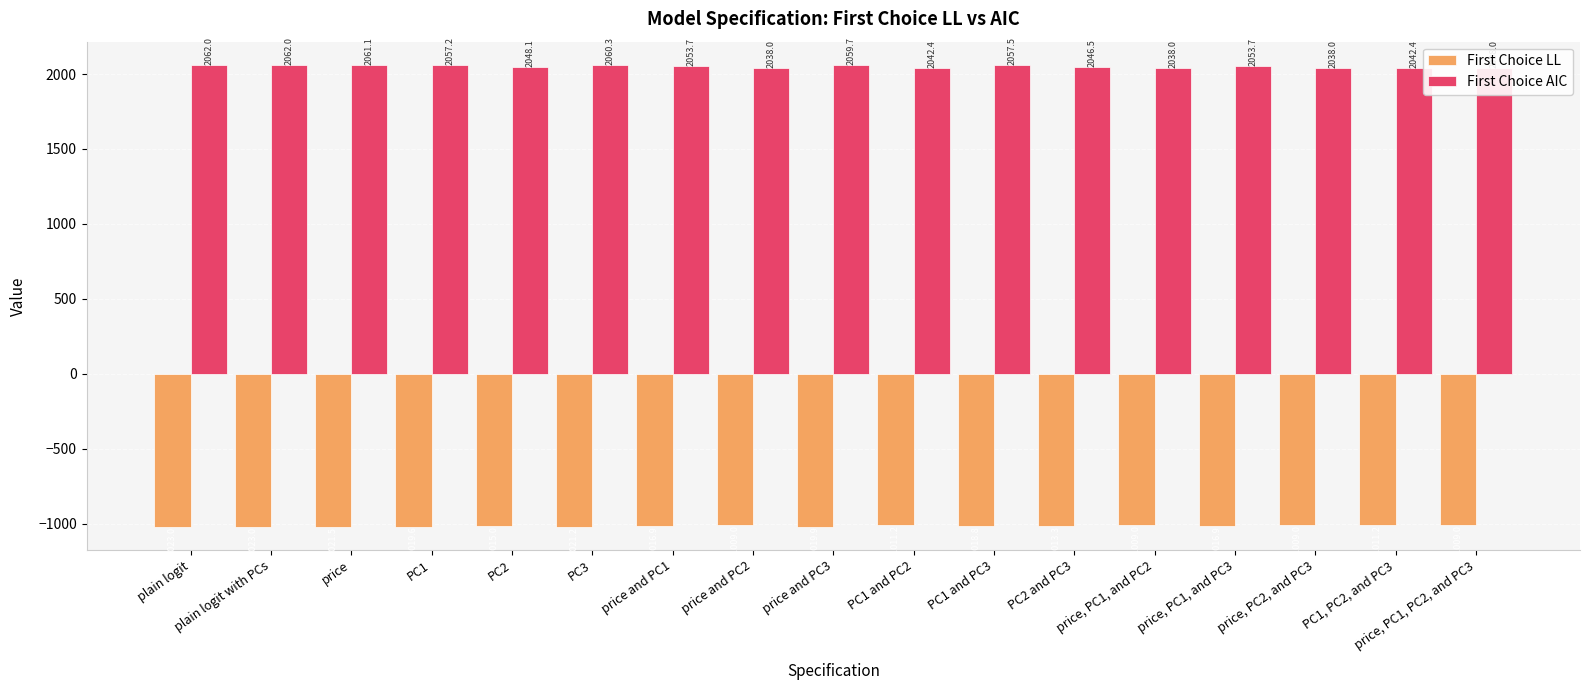

Which series has the largest total across all categories?

First Choice AIC